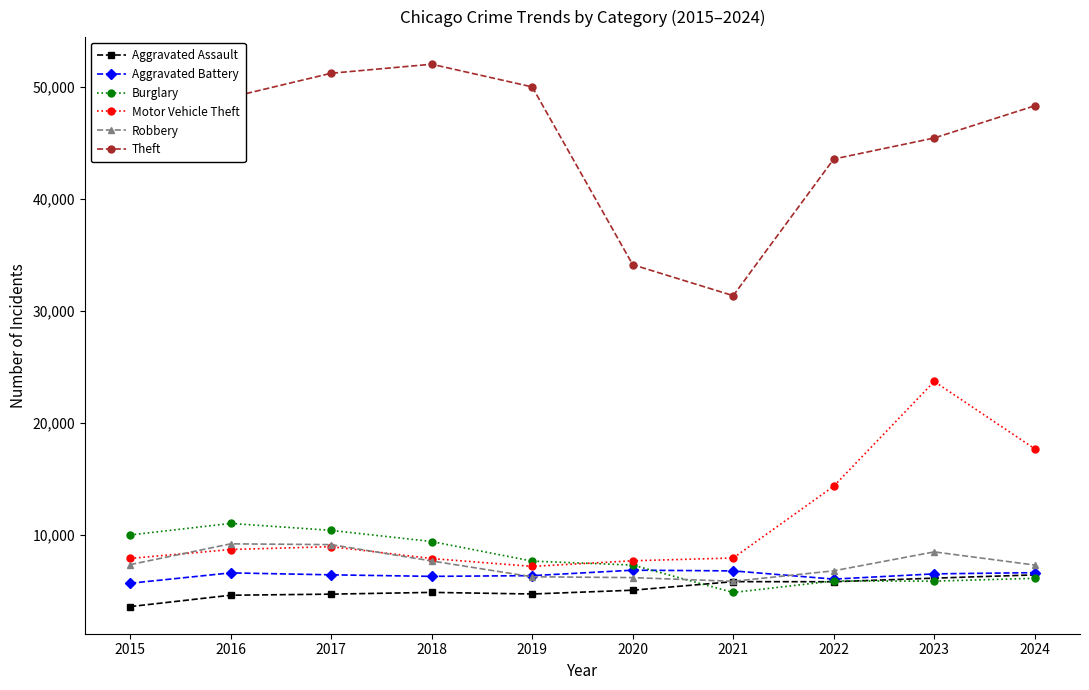

True or false: Aggravated Battery has more than 1 points higher than both neighbors.

True